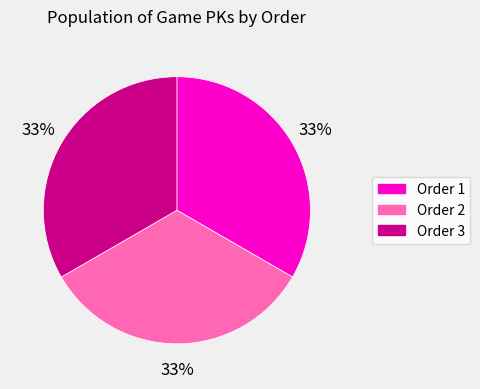

Is it true that Order 1 is 39% of the pie?

False